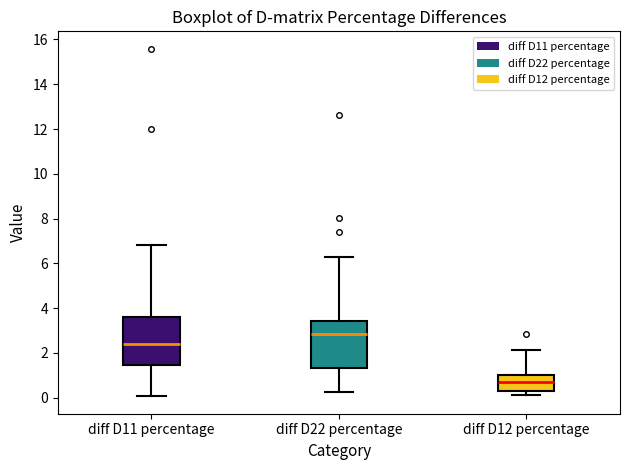

Where is the upper edge of the box for diff D12 percentage on the y-axis? The values are not printed on the chart, so give them approximately, as read against the axis.

1.0